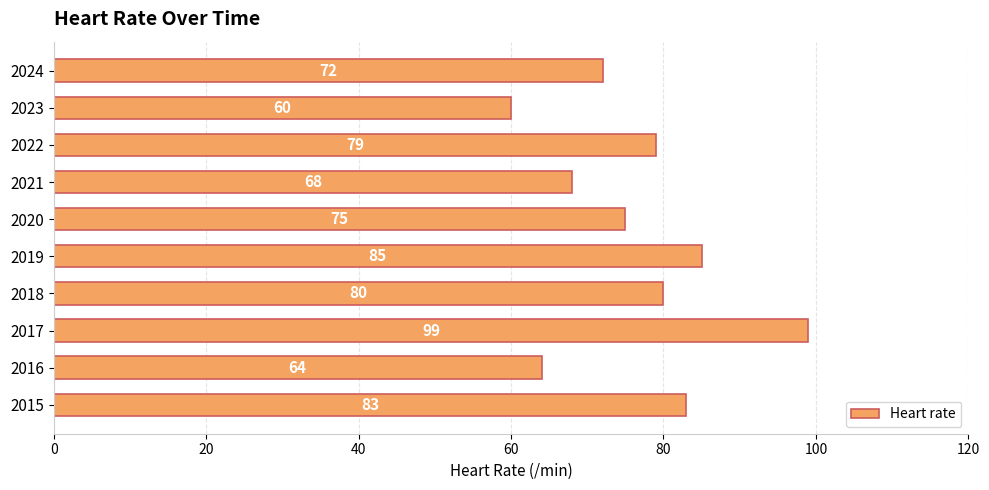

What is the change in value from 2015 to 2018?

-3